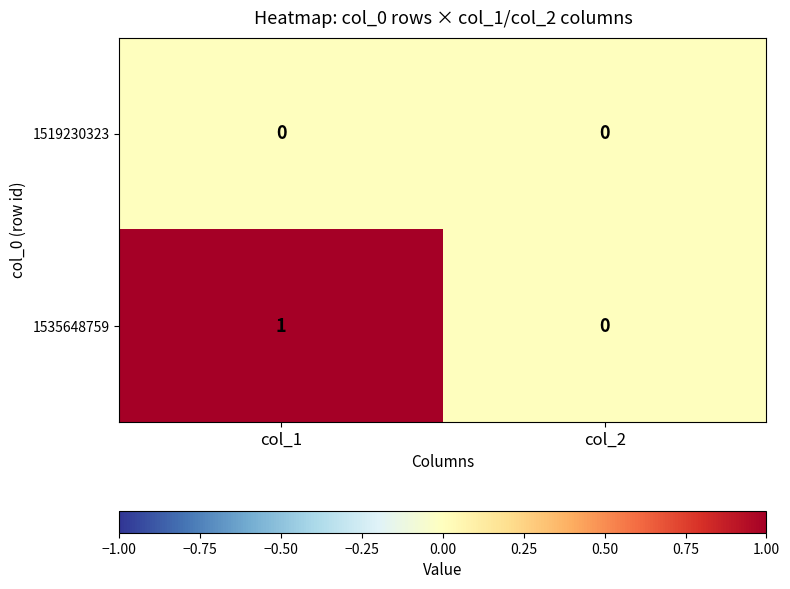

At which label is 1535648759 closest to 0?

col_2